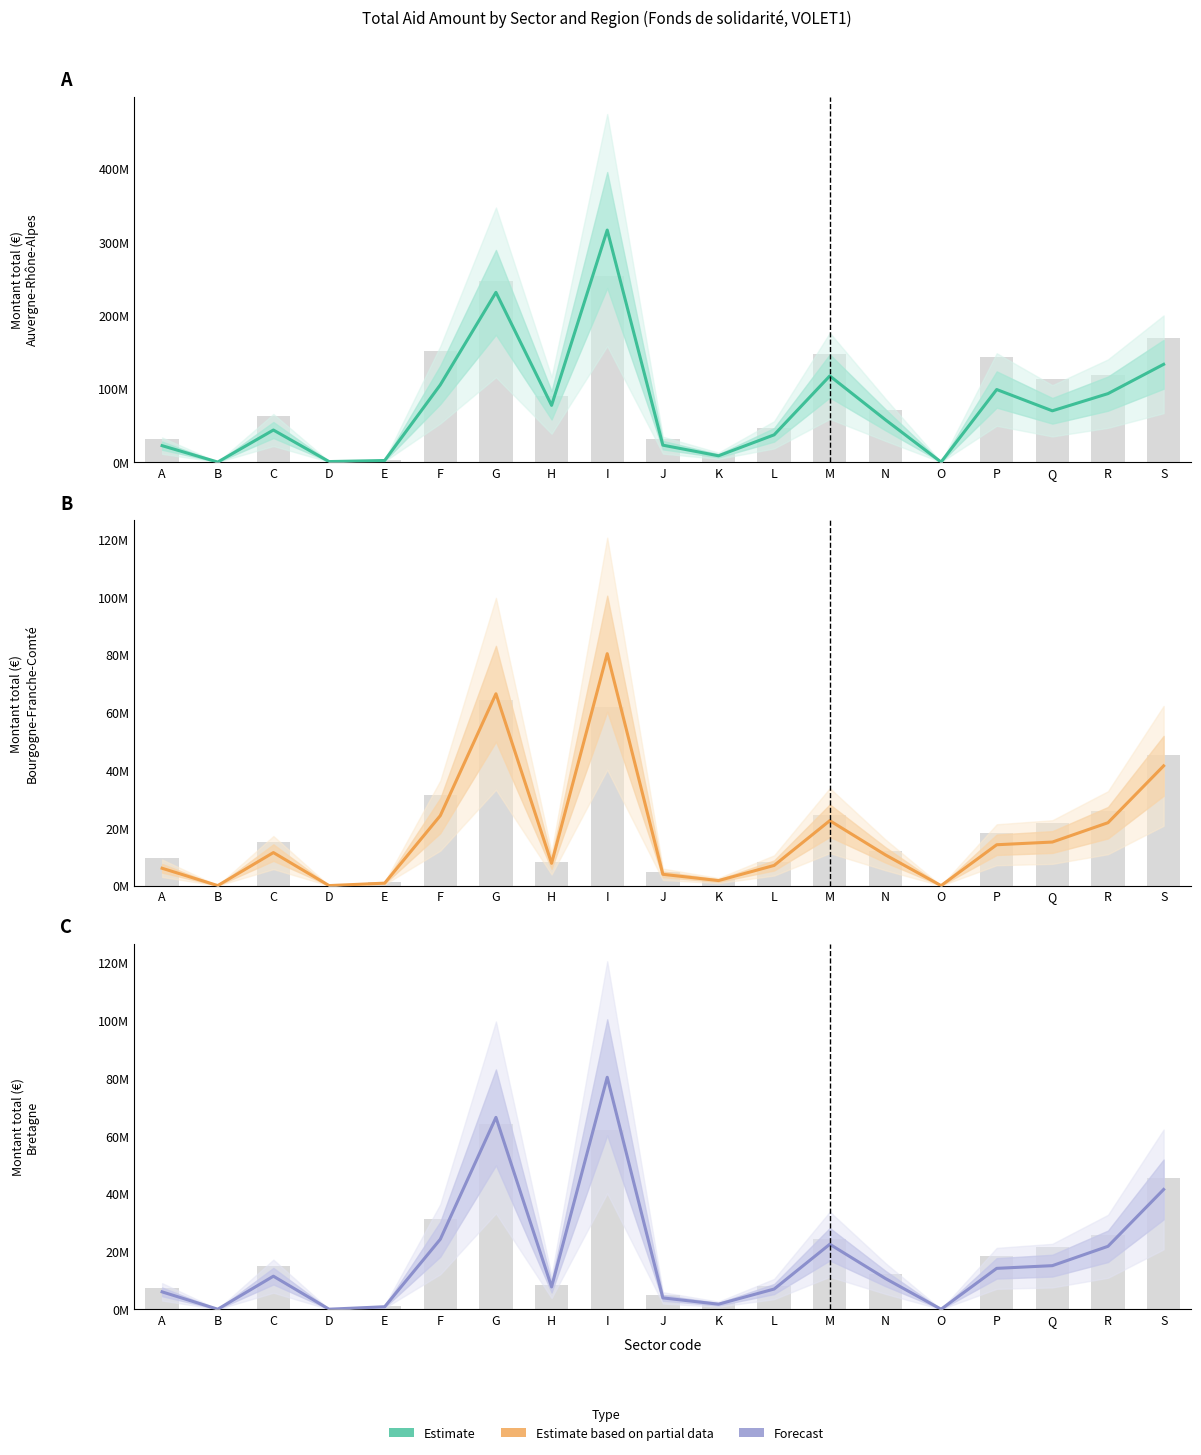

Which series has the largest range (max minus min)?

Auvergne-Rhône-Alpes